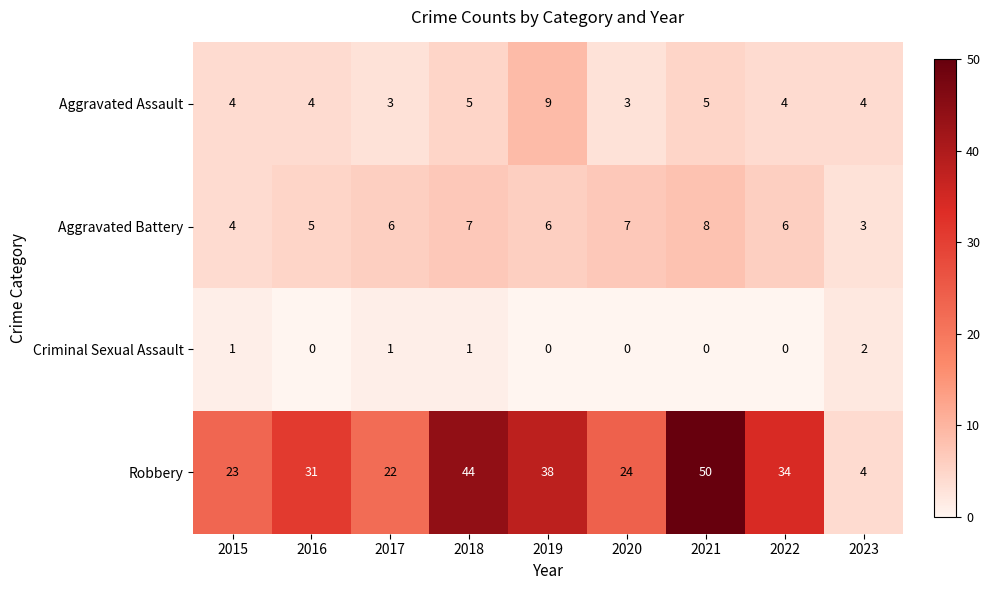

What is the spread (max minus min) of values at 2018?

43